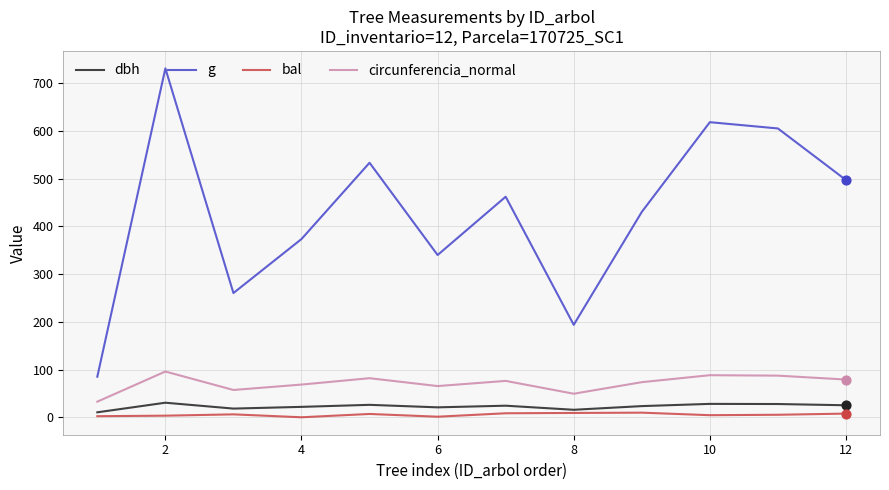

What are all the series names shown in the legend?

dbh, g, bal, circunferencia_normal